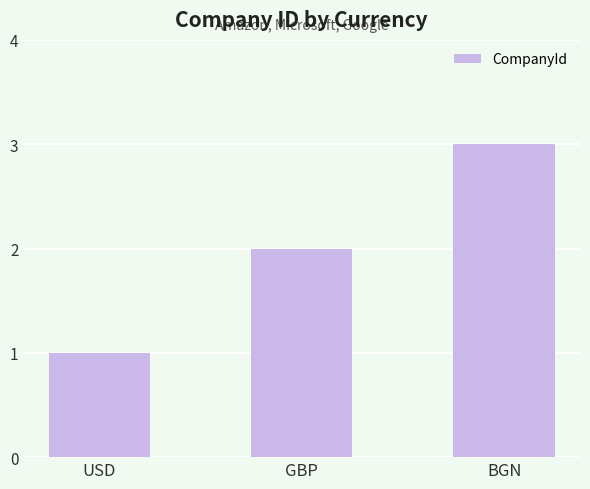

What is the approximate value at BGN?

3